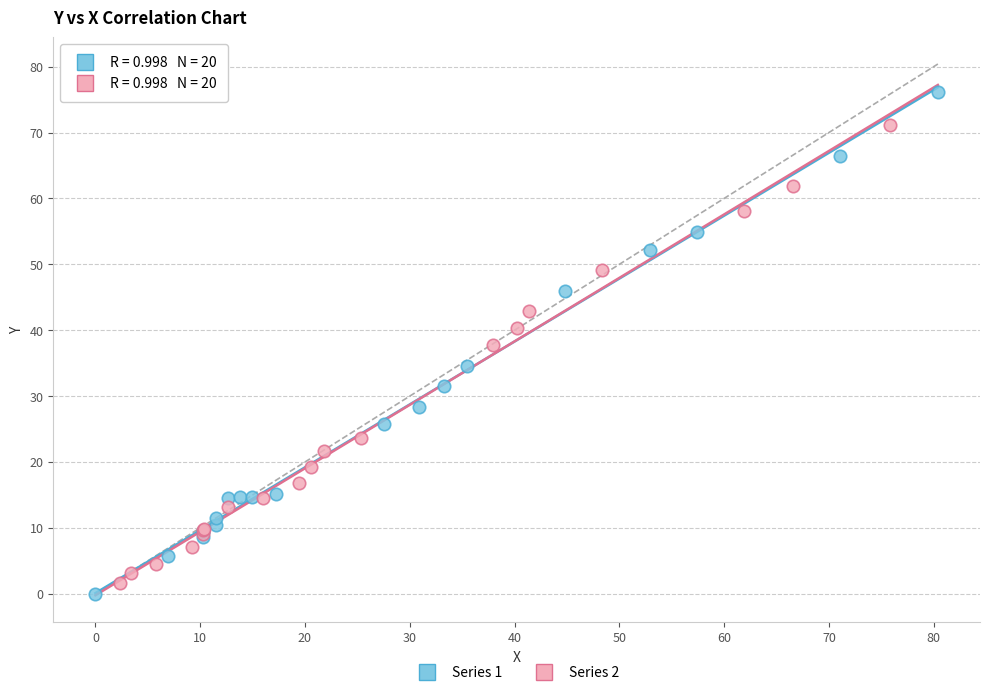

Which series reaches the maximum Y coordinate?

Series 1